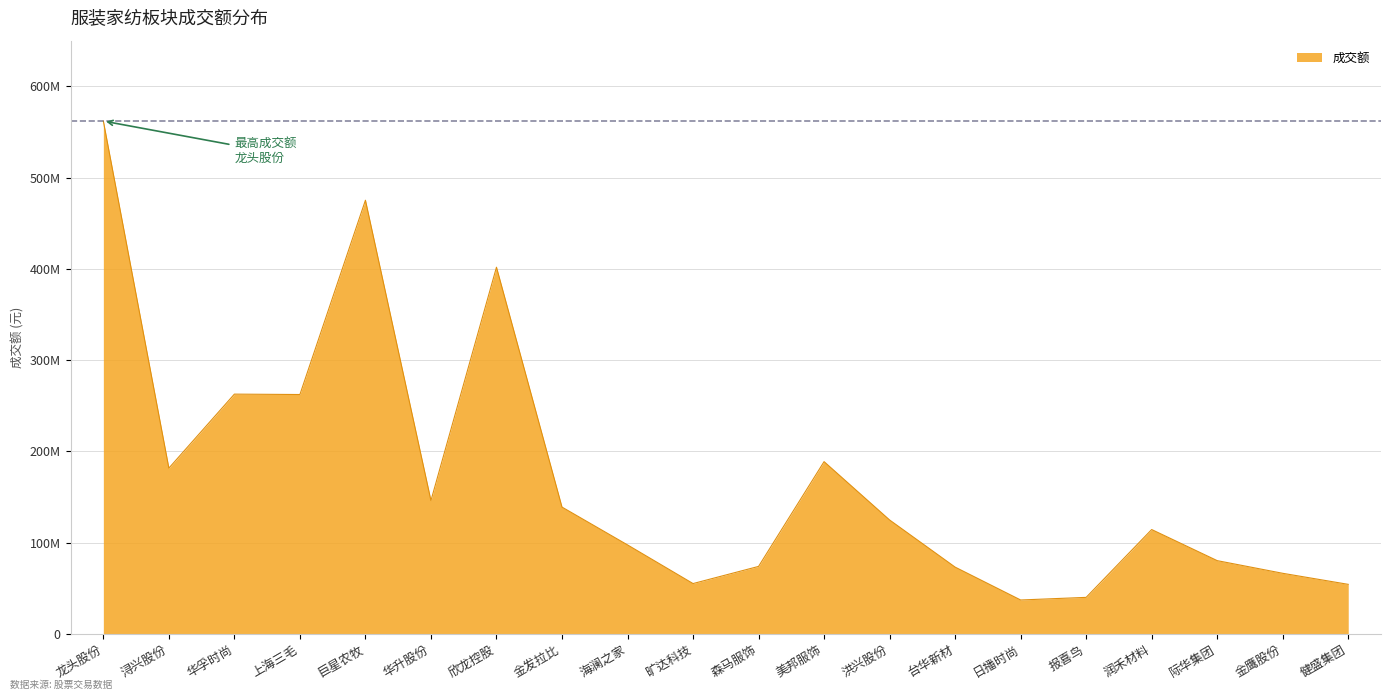

What position from the right is 健盛集团?

1